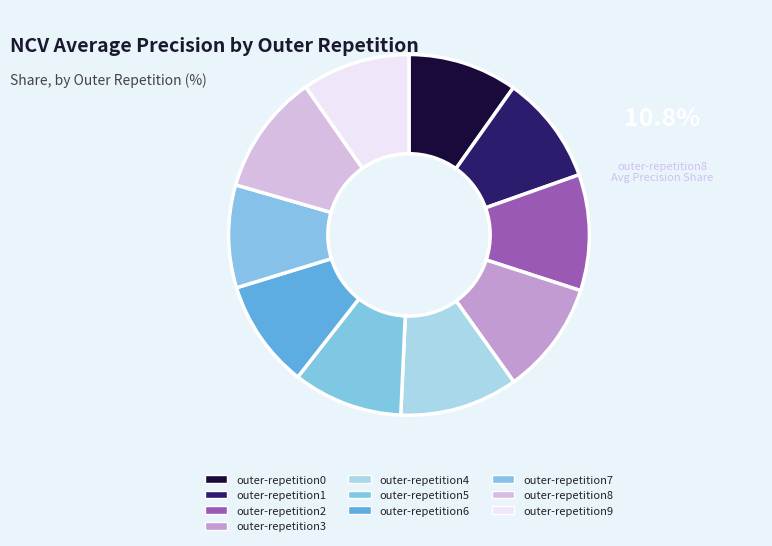

What is the change in value from outer-repetition4 to outer-repetition9?

-0.1